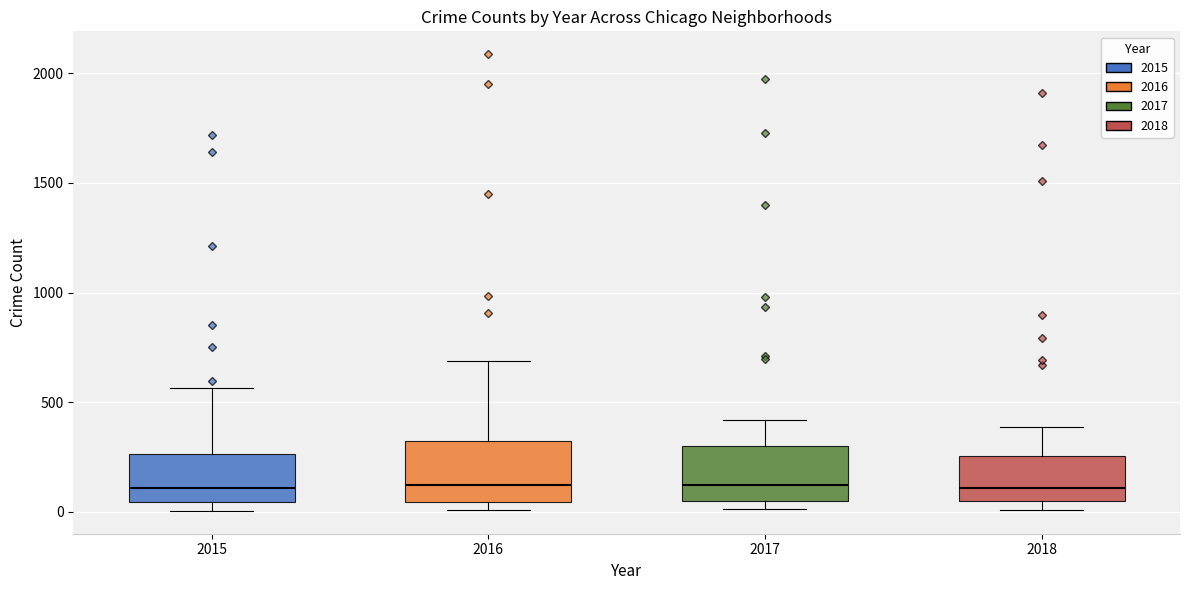

Reading left to right, read every box against the y-axis: the position of its median line, the range the box covers, and the ends of its whiskers. The values are not printed on the chart, so give them approximately, as read against the axis.

2015: median 100, box 50 to 250, whiskers 0 to 550
2016: median 150, box 50 to 300, whiskers 0 to 700
2017: median 100, box 50 to 300, whiskers 0 to 400
2018: median 100, box 50 to 250, whiskers 0 to 400